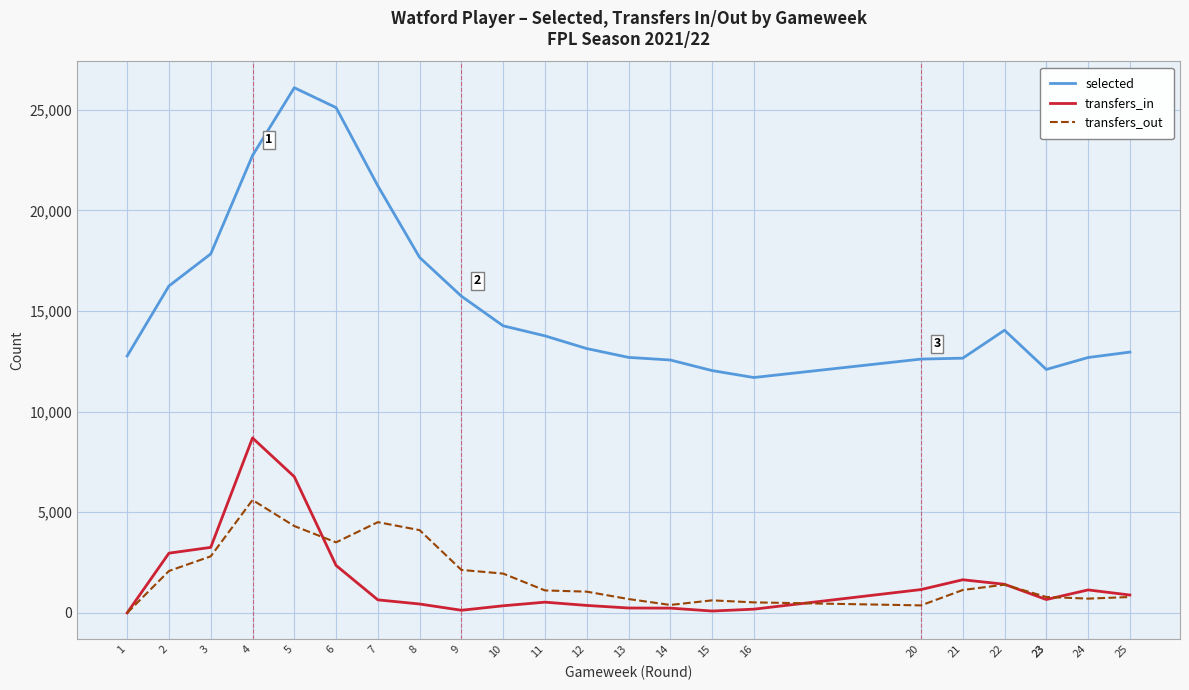

True or false: selected and transfers_in cross at least once.

False